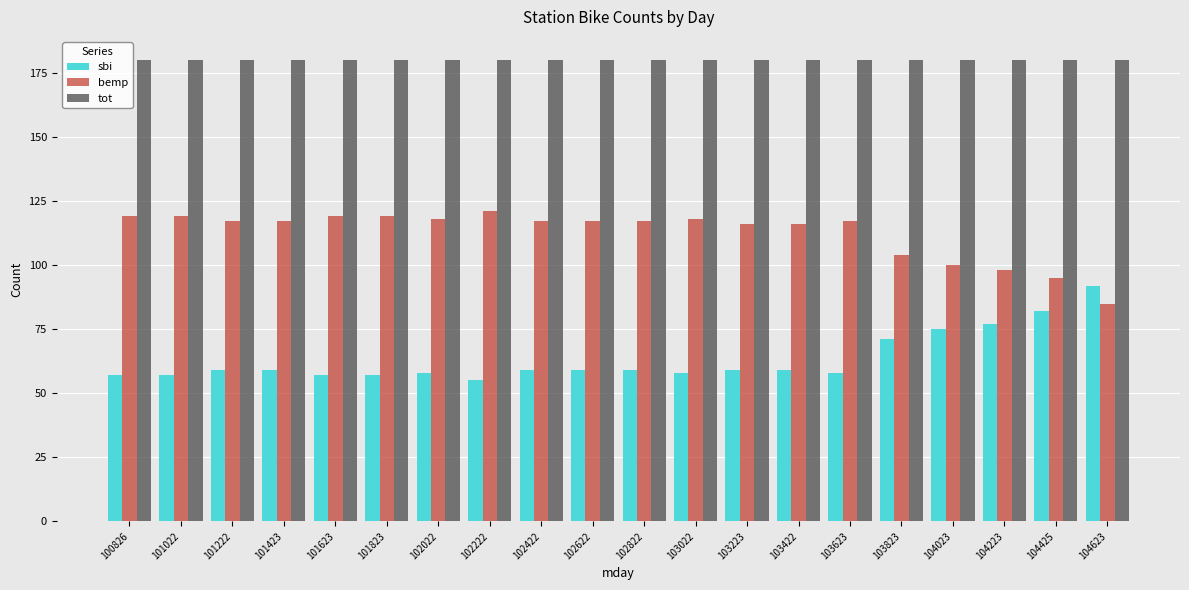

True or false: tot has a value of 180 at 104223.

True